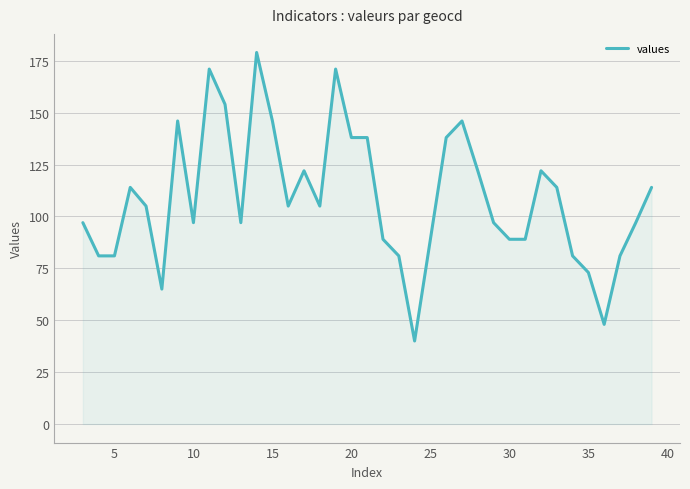

What is the difference between the maximum and minimum values?

139